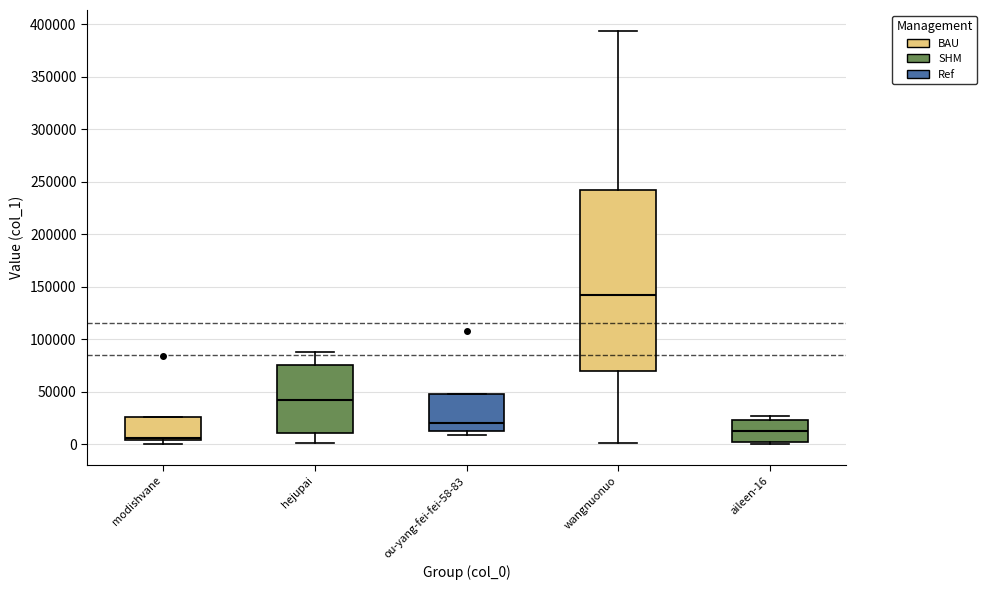

Which box has the lowest median line?

modishvane